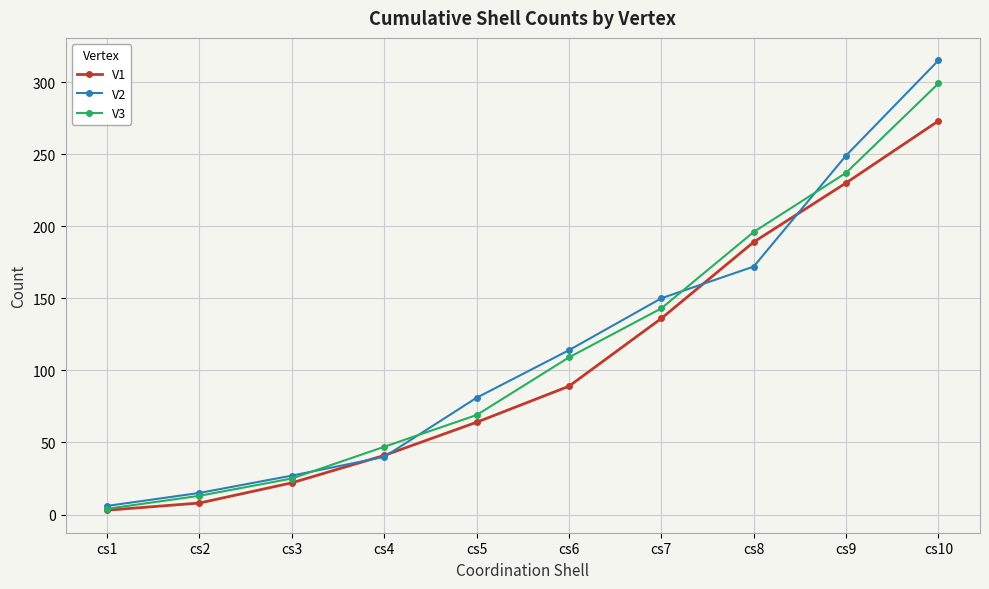

What is the difference between the maximum and minimum values in the V1 series?

270